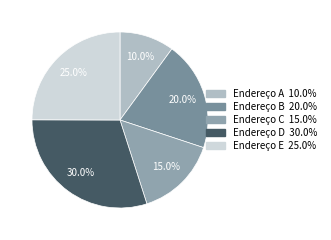

Does Endereço D represent more than half of the total?

No